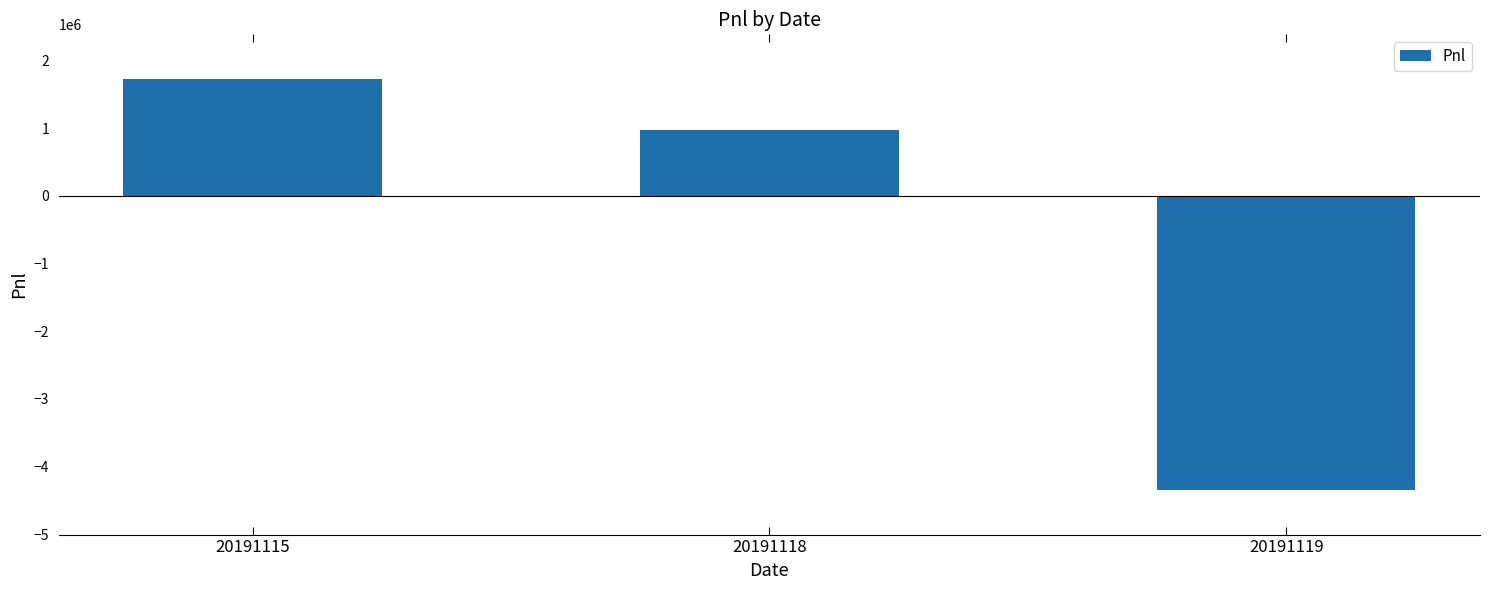

List the labels in order of value, largest first.

20191115, 20191118, 20191119